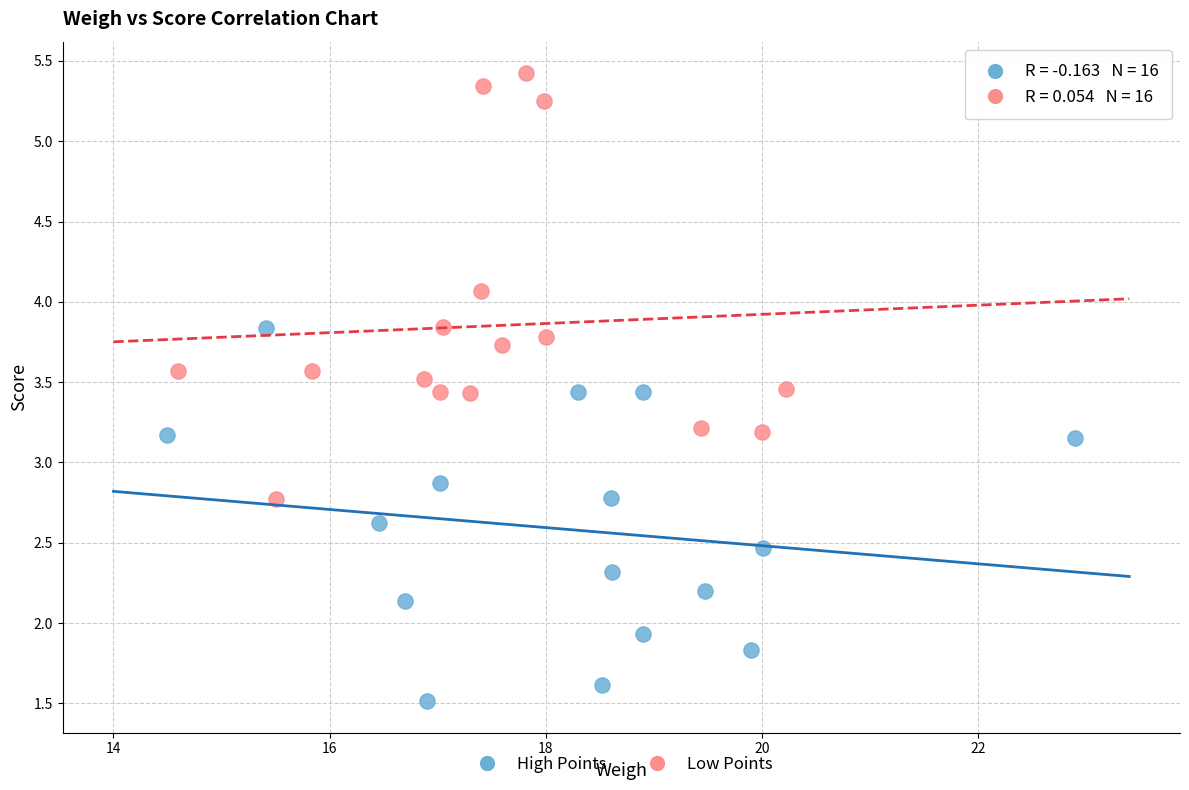

Which series contains the lowest Y value?

High Points